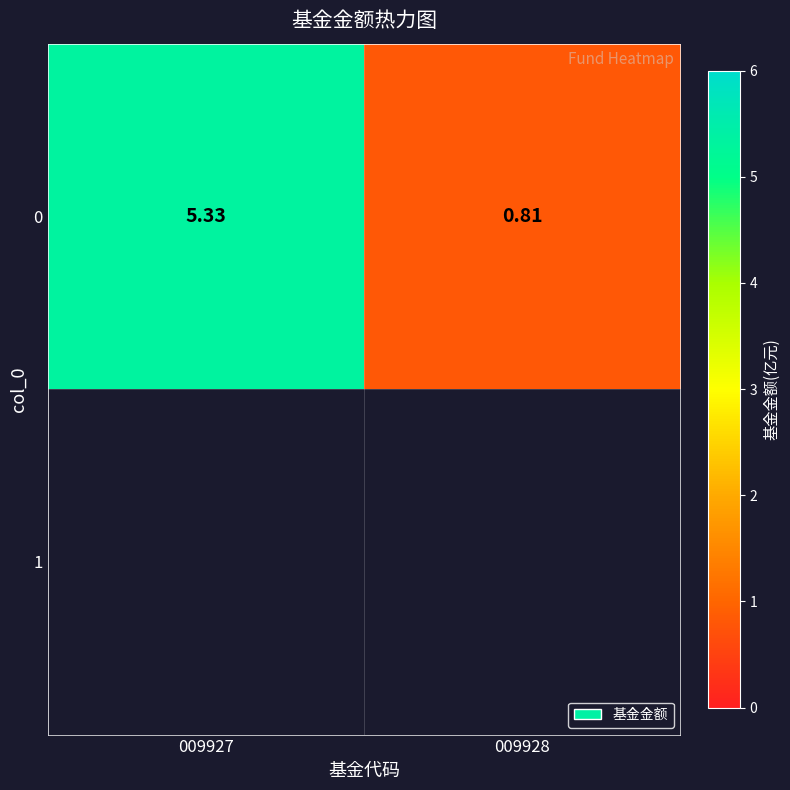

Is it true that the value at 009928 is 0.8?

True